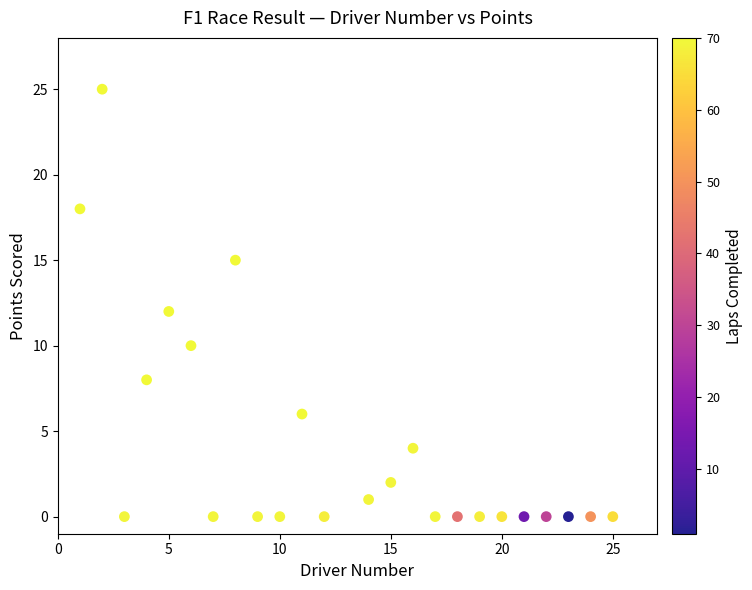

What is the range of Y values (max minus min)?

25